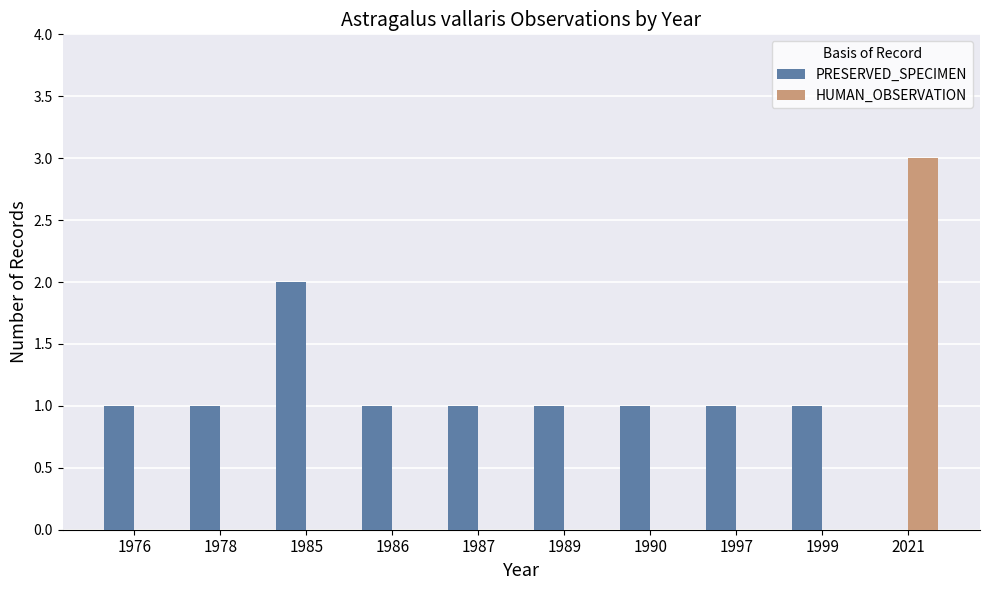

What is the sum of all PRESERVED_SPECIMEN values?

10